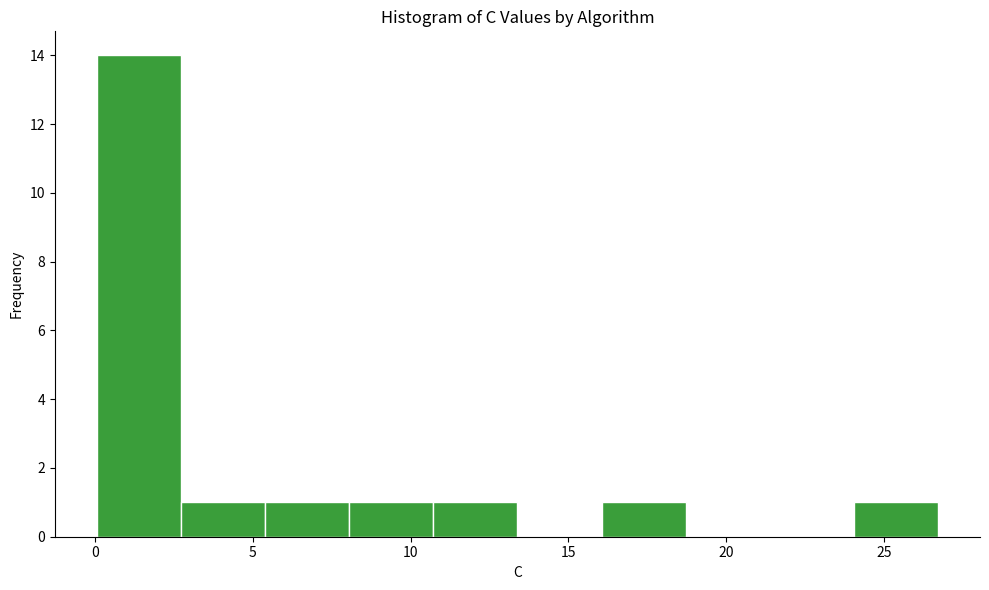

How tall is the bar that spans 24.0 to 26.5 on the x-axis? Neither the bar edges nor the heights are printed on the chart, so give them approximately, as read against the axes.

1